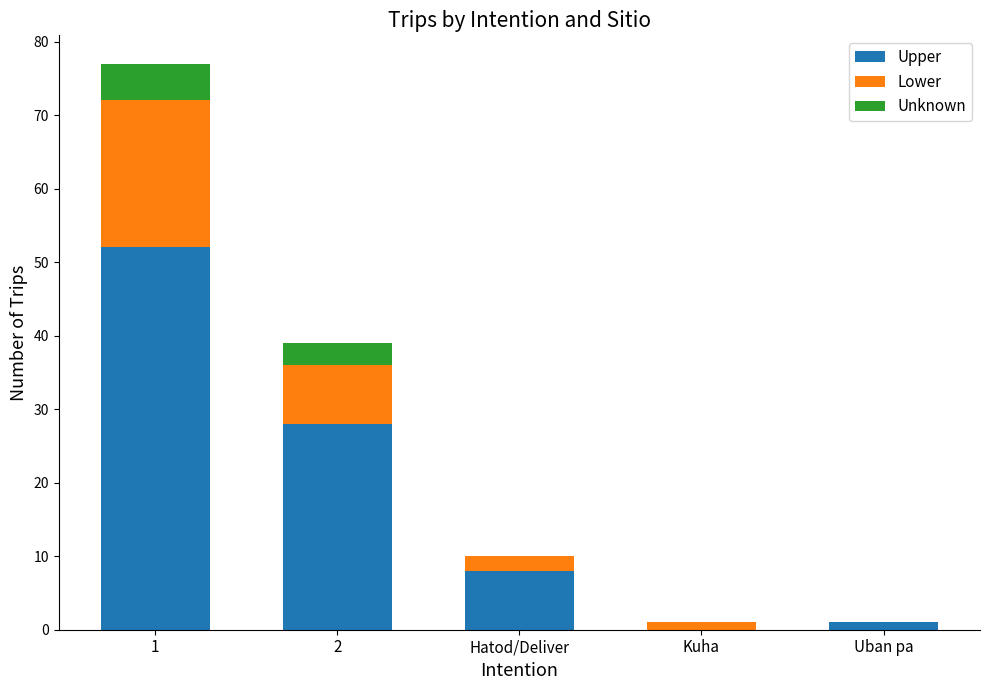

The value of Upper at 1 is 34. True or false?

False